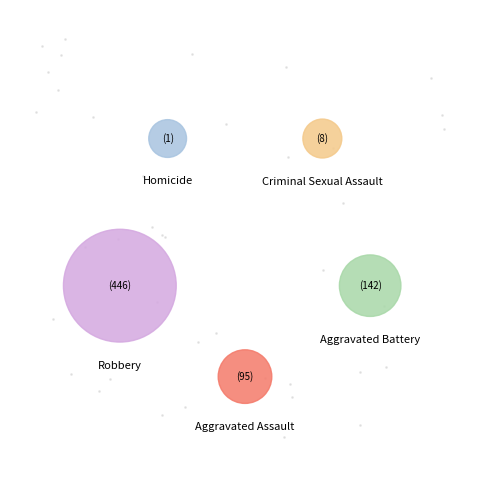

Count the number of slices in the pie.

5